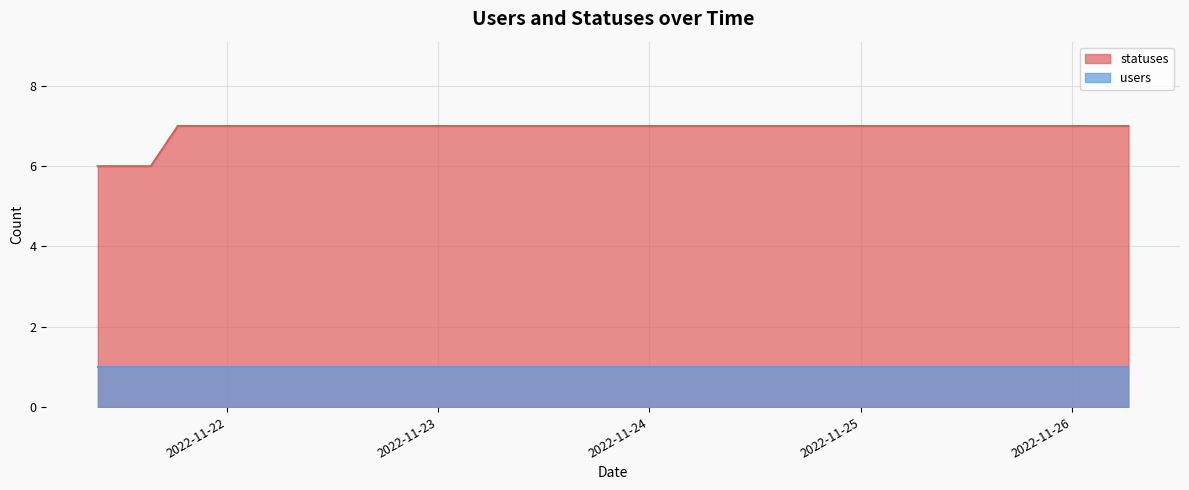

Which label corresponds to the largest value in the chart?

2022-11-21 18:27